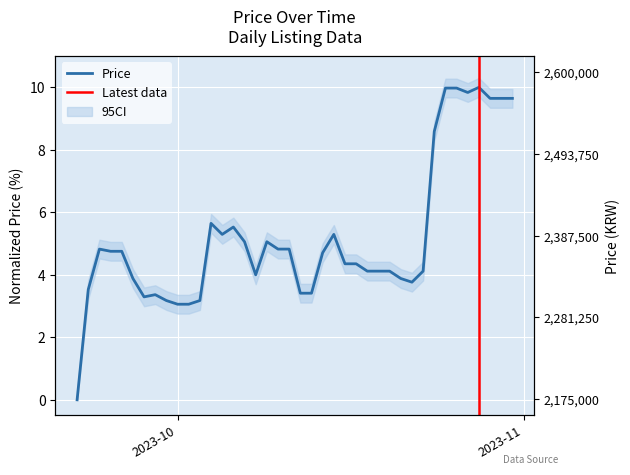

Reading left to right, extract all data points from this chart.

0.0	3.5	4.8	4.8	4.8	3.9	3.3	3.4	3.2	3.1	3.1	3.2	5.6	5.3	5.5	5.1	4.0	5.1	4.8	4.8	3.4	3.4	4.7	5.3	4.4	4.4	4.1	4.1	4.1	3.9	3.8	4.1	8.6	10.0	10.0	9.8	10.0	9.6	9.6	9.6